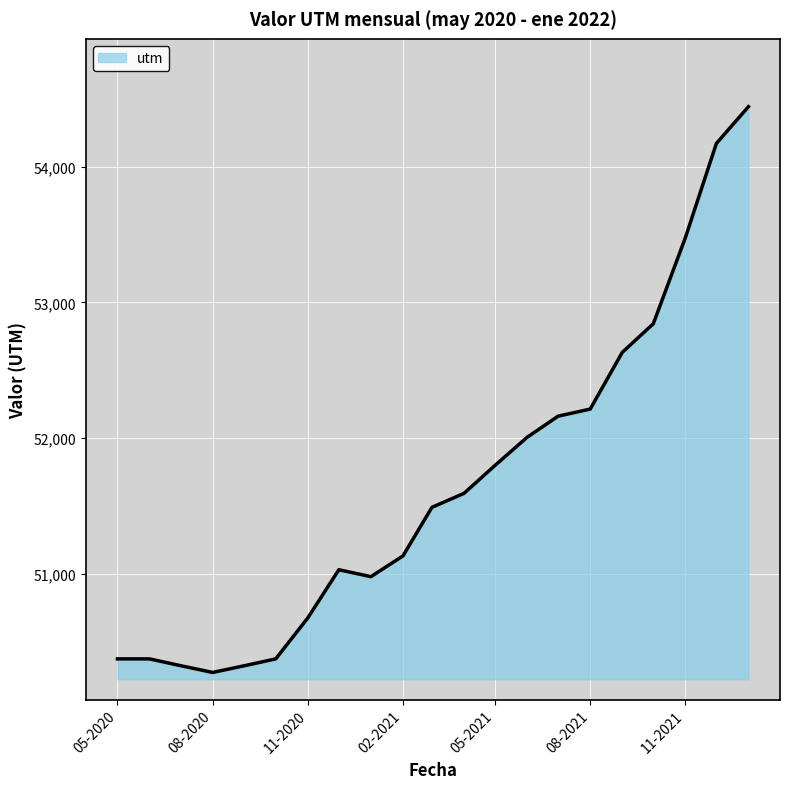

What is the difference between the maximum and minimum values?

4170